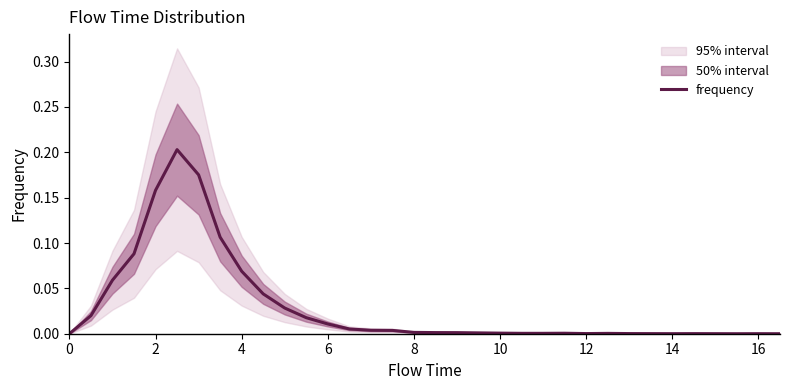

Does the chart display data point markers on the line(s)?

No